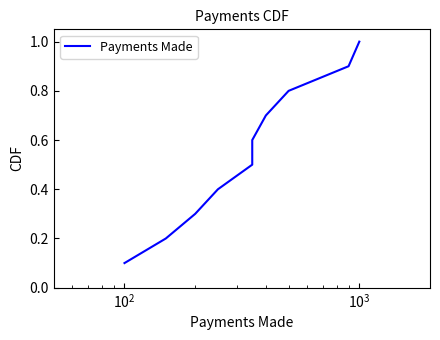

Is it true that the value at 8 is 0.6?

False